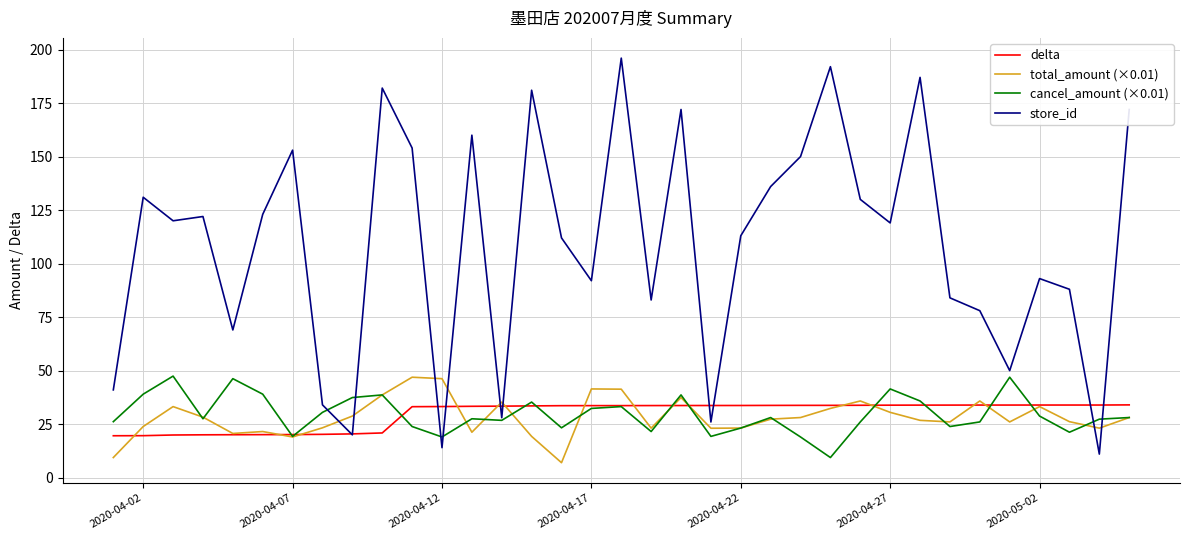

Which series has the largest range (max minus min)?

store_id